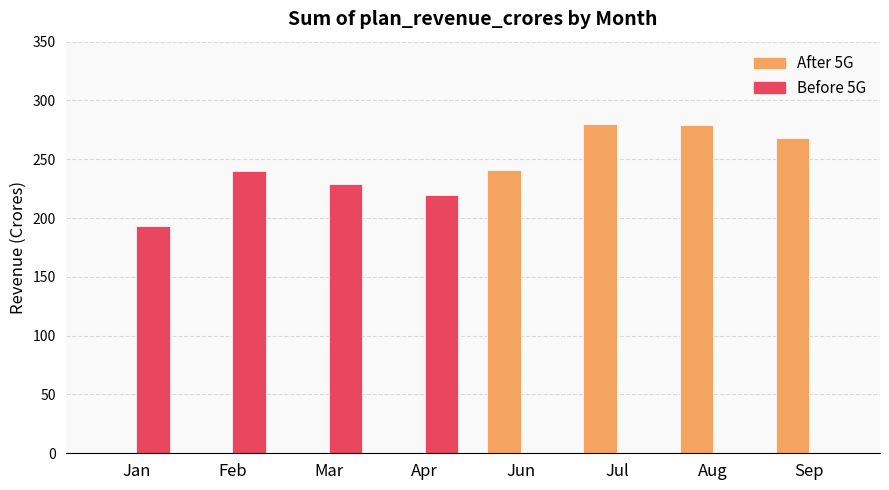

Count the number of data series in this chart.

2